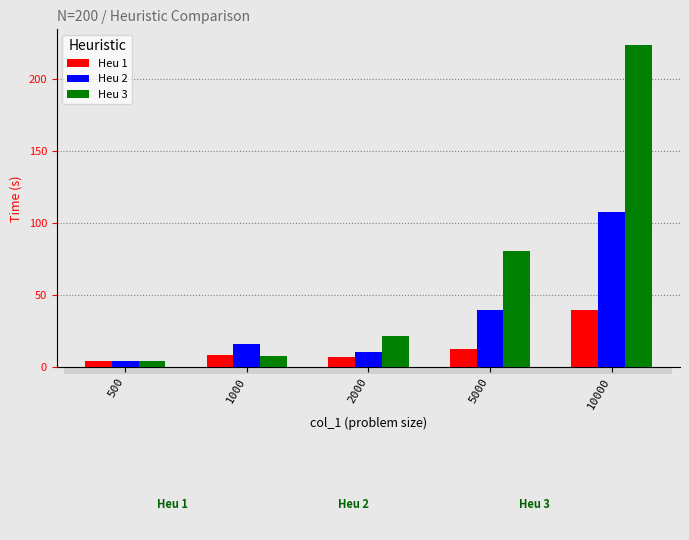

What is the sum of the Heu 1 values at 2000 and 500?

11.3